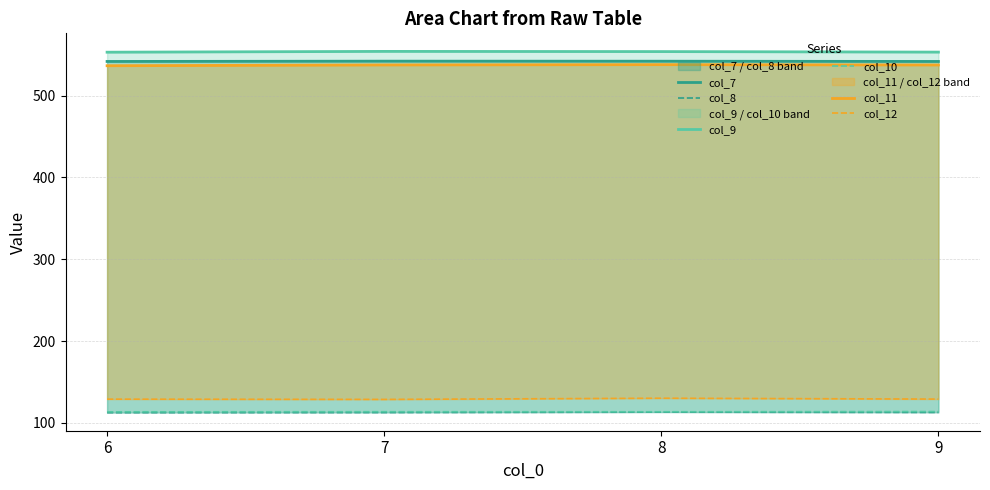

True or false: col_11 and col_10 intersect in this chart.

False